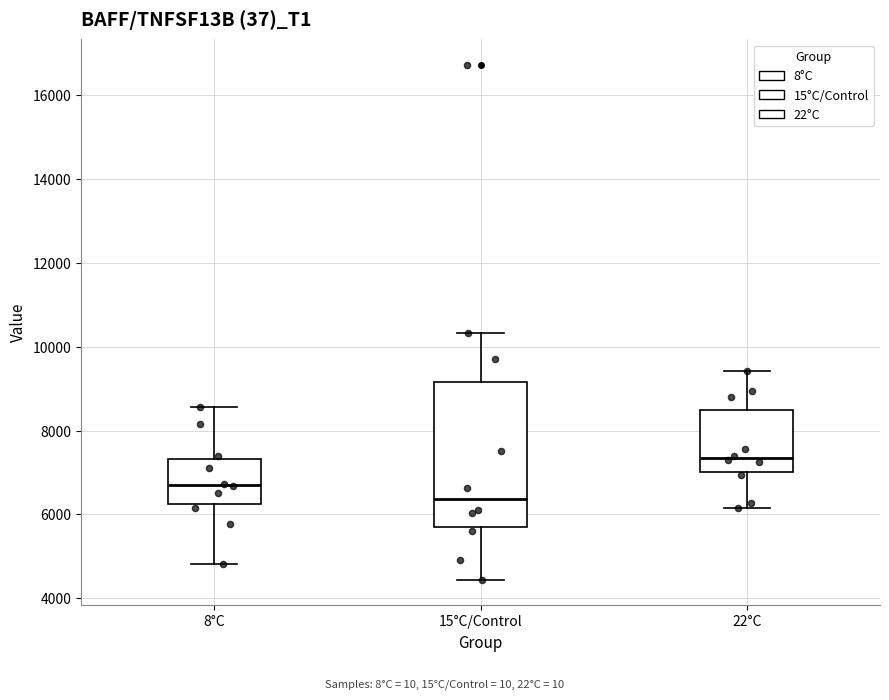

Reading left to right, transcribe this box plot: for each box, give where its median line is, the range the box spans, and where its two whiskers end, as read against the y-axis. The values are not printed on the chart, so give them approximately, as read against the axis.

8°C: median 6800, box 6200 to 7400, whiskers 4800 to 8600
15°C/Control: median 6400, box 5800 to 9200, whiskers 4400 to 10400
22°C: median 7400, box 7000 to 8400, whiskers 6200 to 9400